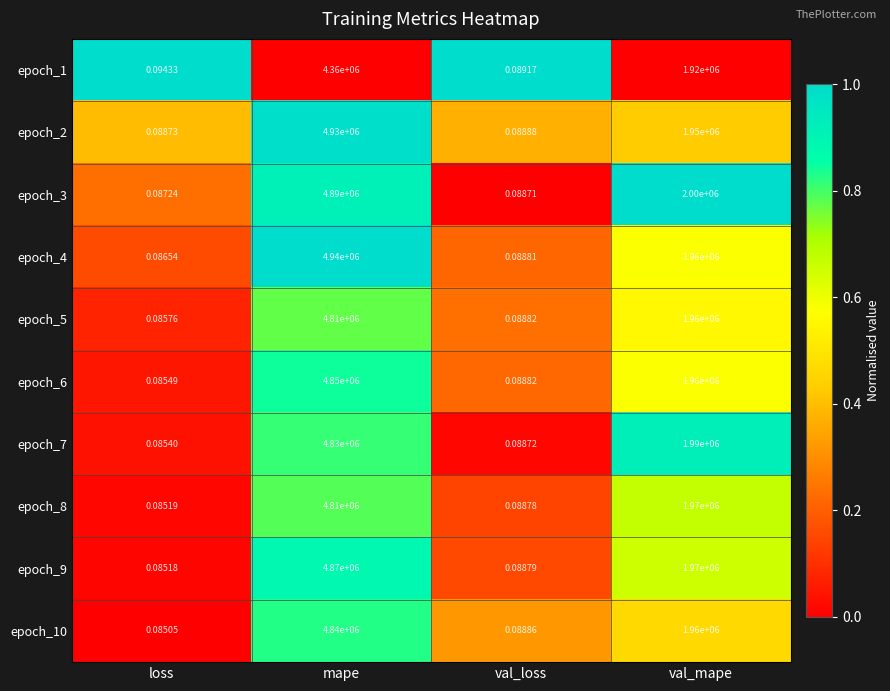

At which category is the sum across all series the highest?

mape